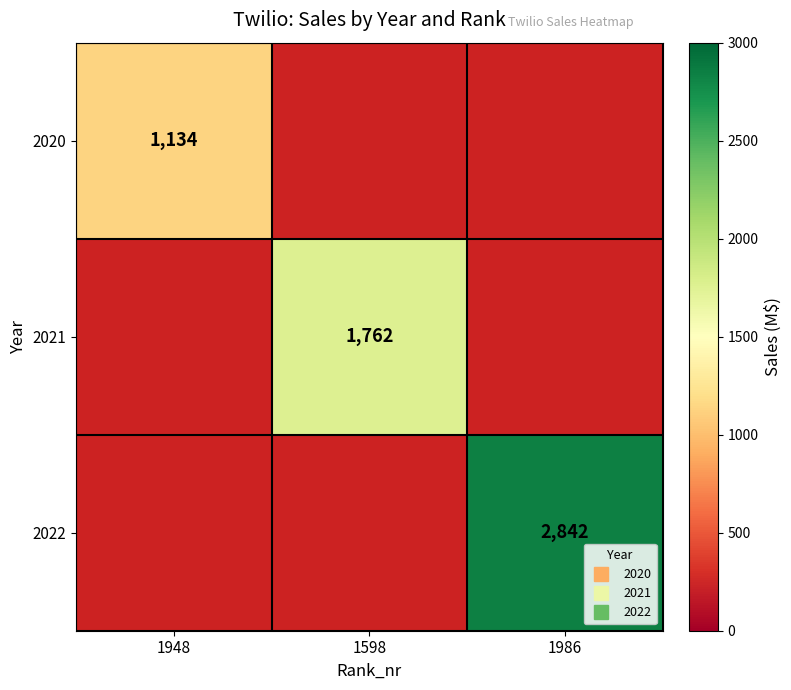

What is the maximum value shown in the chart?

2842.0